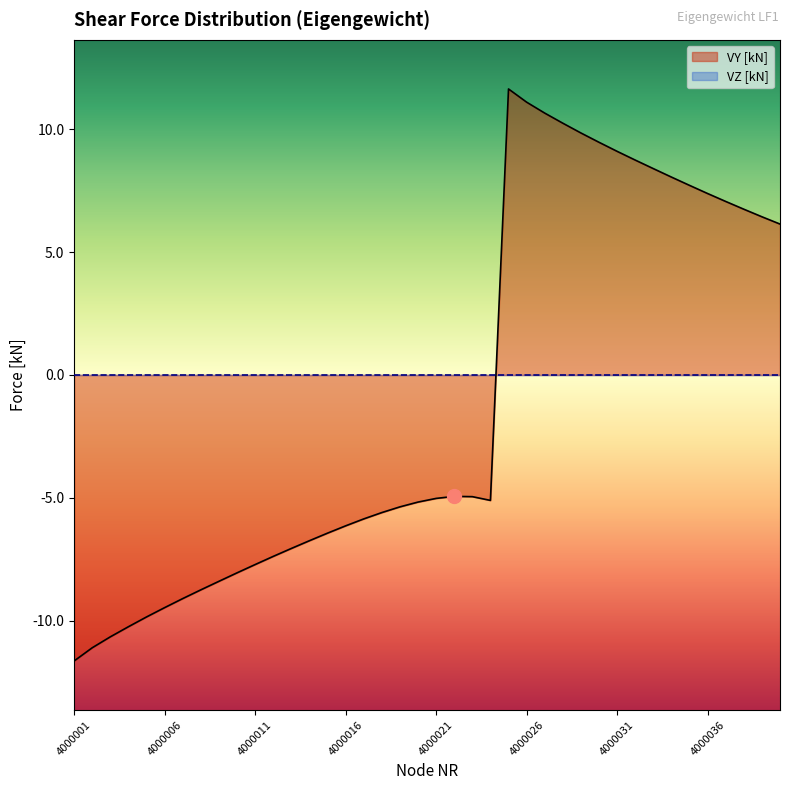

What is the value of the 20th point from the left?

-5.2